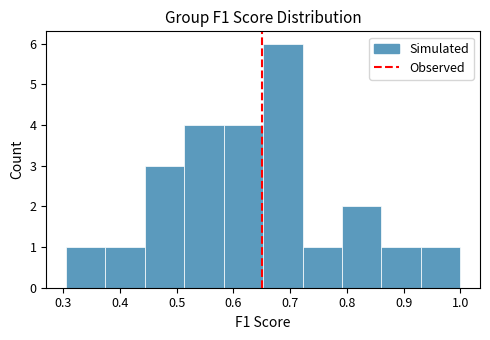

Which range on the x-axis has the tallest bar?

0.65 to 0.72